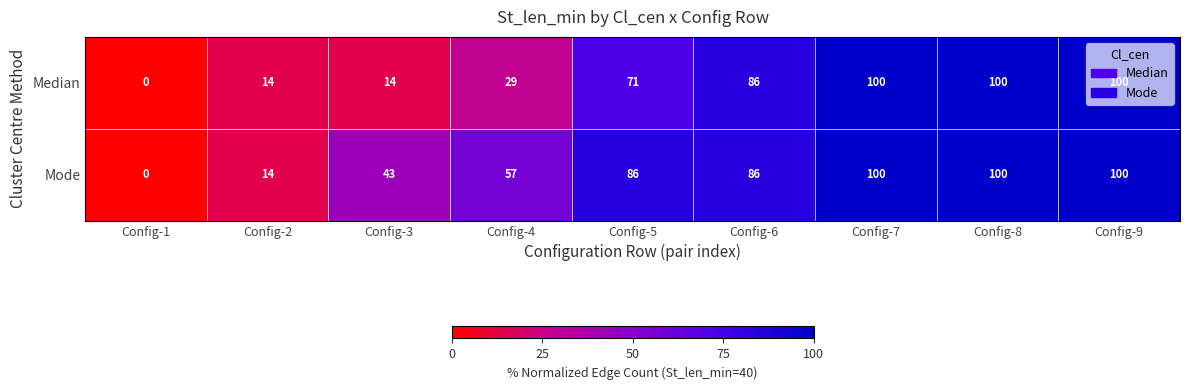

What is the total value across all series at Config-6?

172